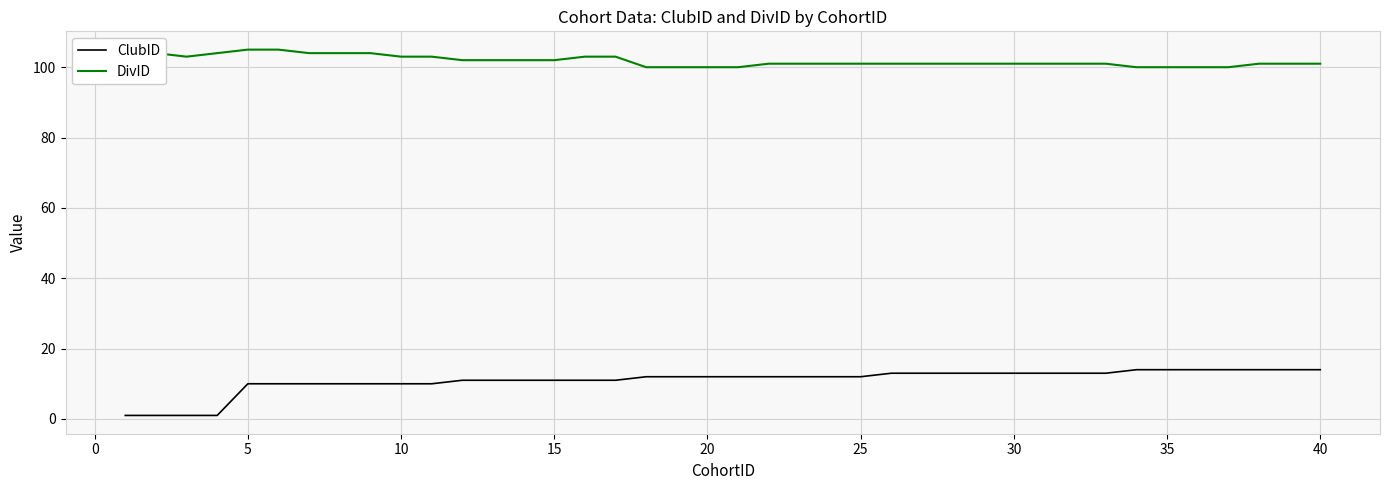

True or false: DivID and ClubID intersect in this chart.

False